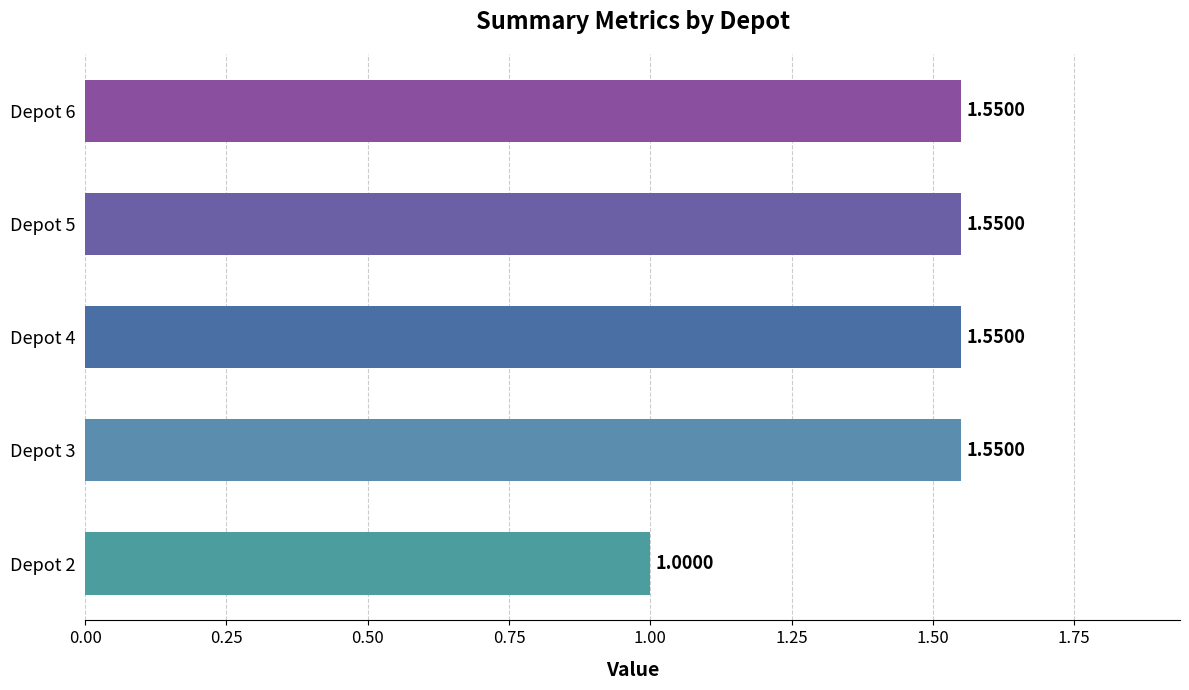

Approximately how many times larger is the value at Depot 5 compared to Depot 3?

1.0